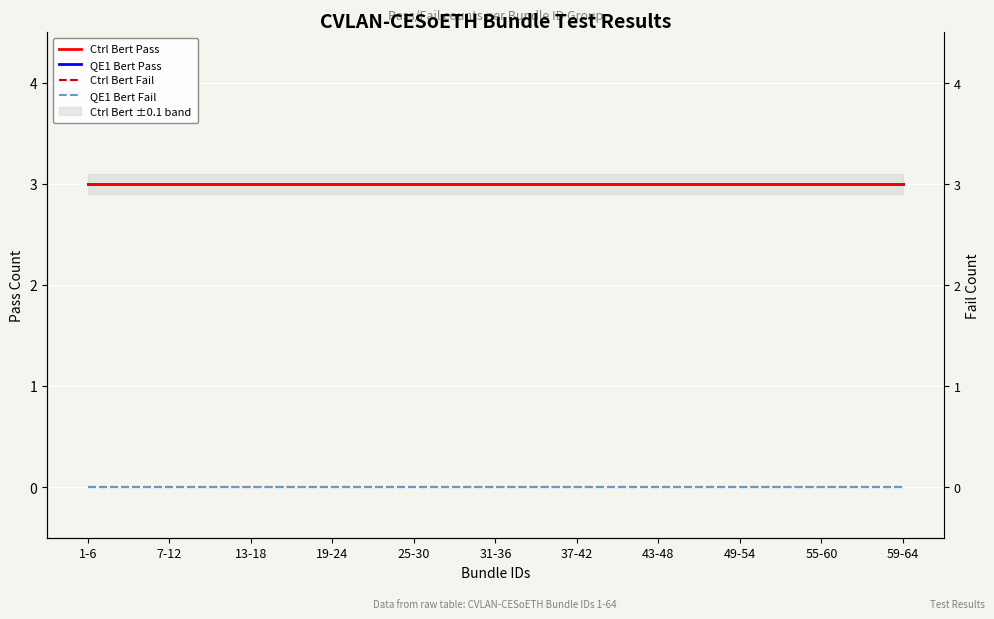

True or false: QE1 Bert Pass and QE1 Bert Fail cross at least once.

False